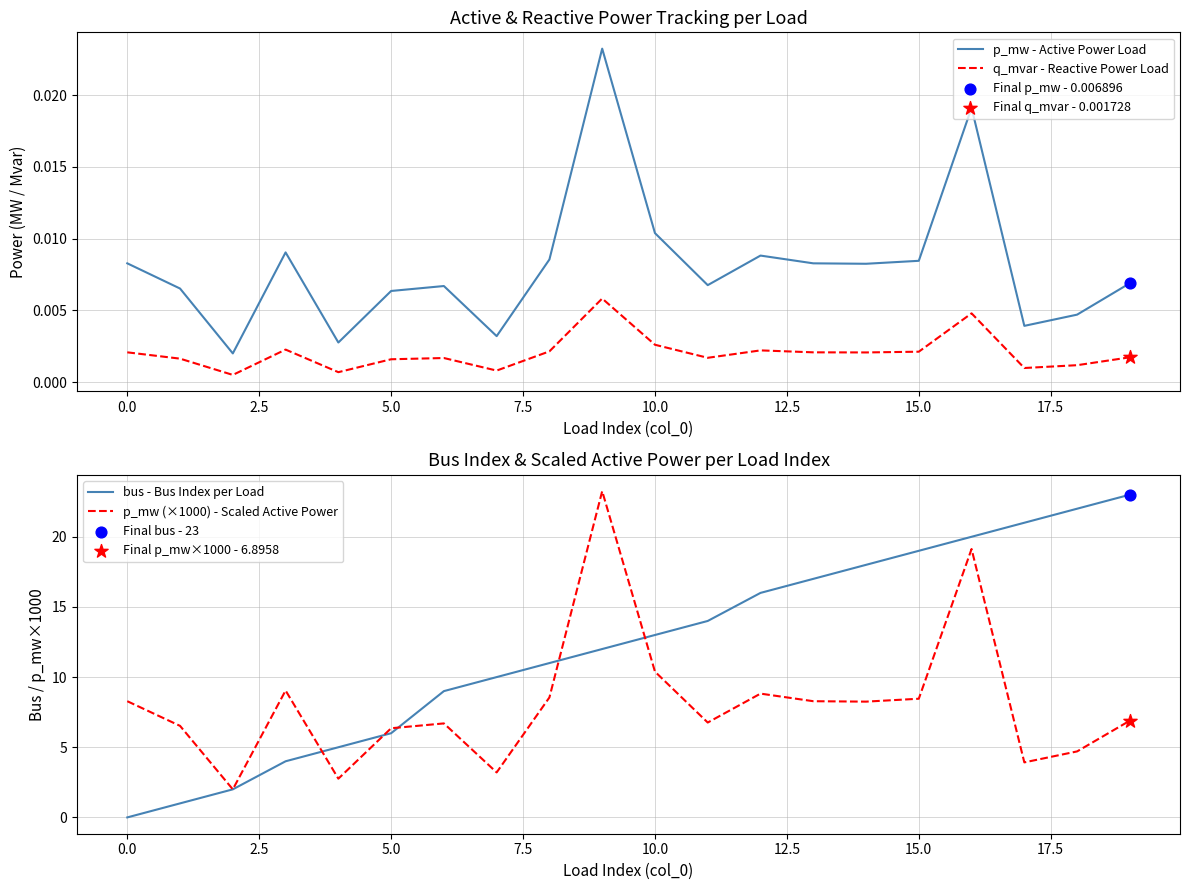

Which series reaches the minimum Y coordinate?

bus - Bus Index per Load